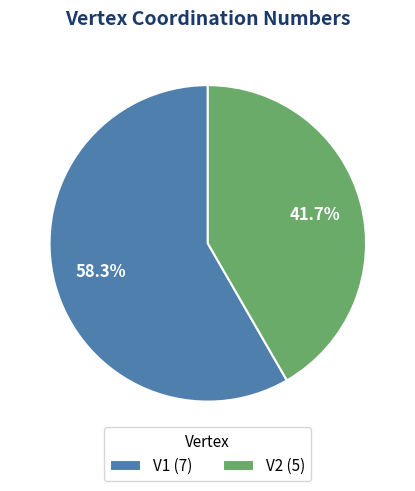

Does any single category account for the majority?

Yes